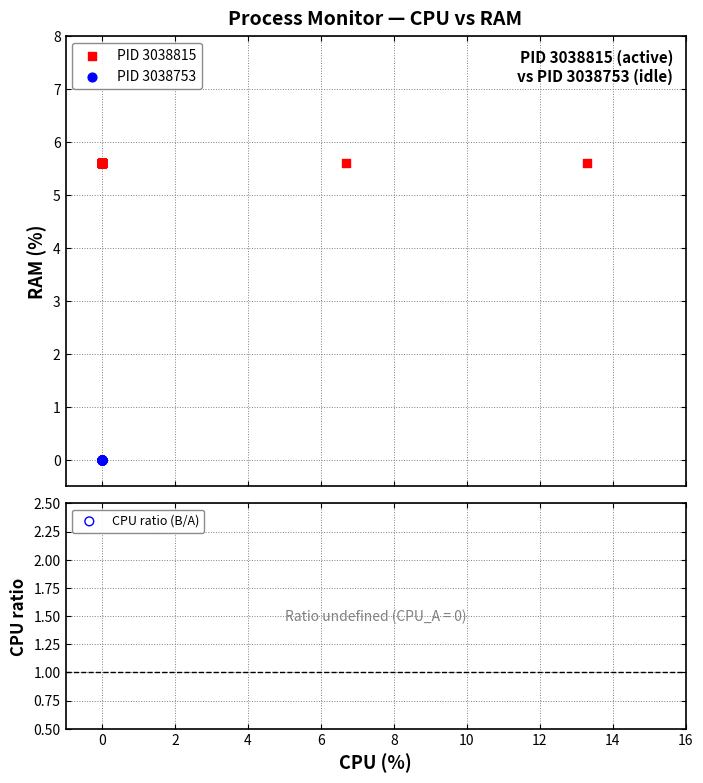

Which series reaches the minimum Y coordinate?

PID 3038753